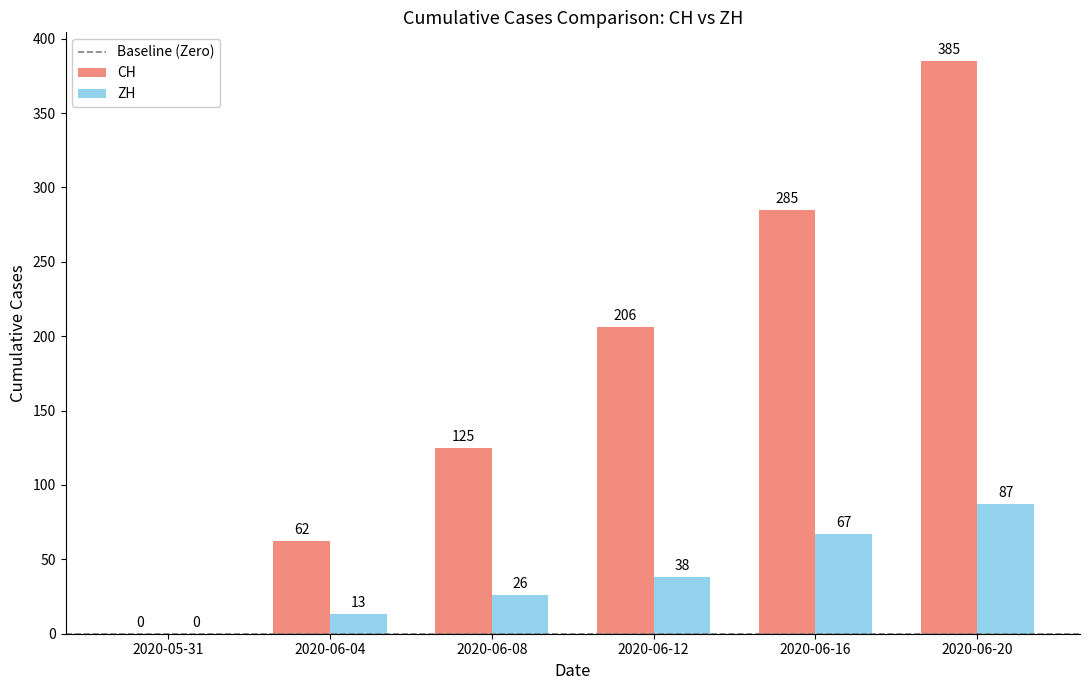

At which label is CH closest to 192?

2020-06-12